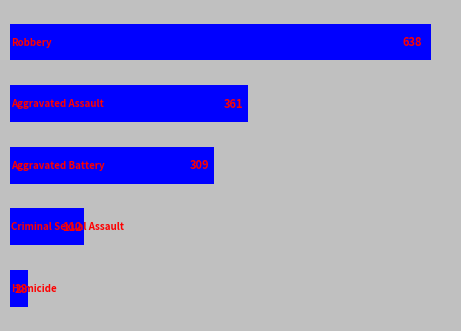

What is the average value?

290